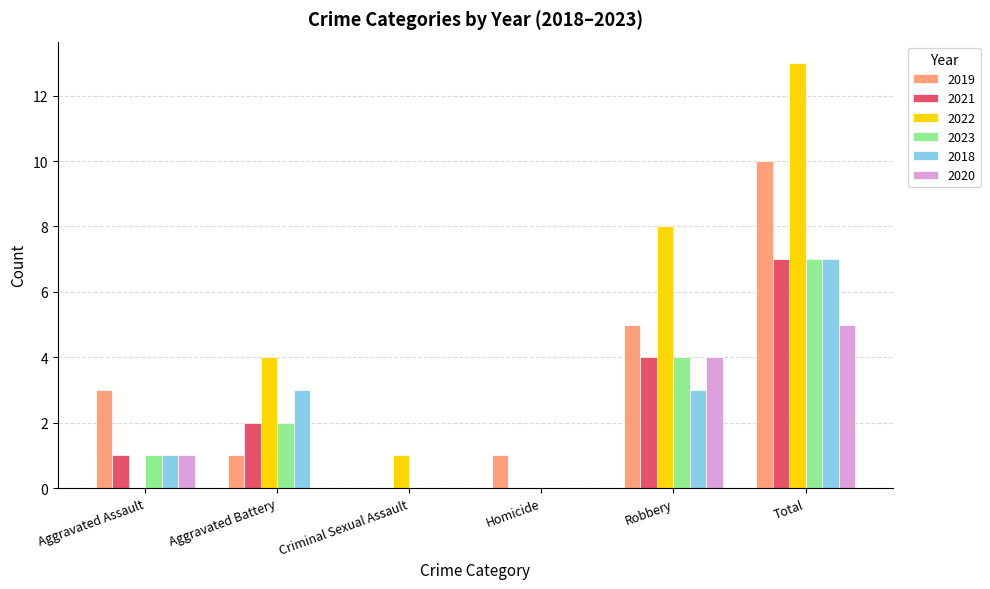

At which label does 2020 reach its peak?

Total